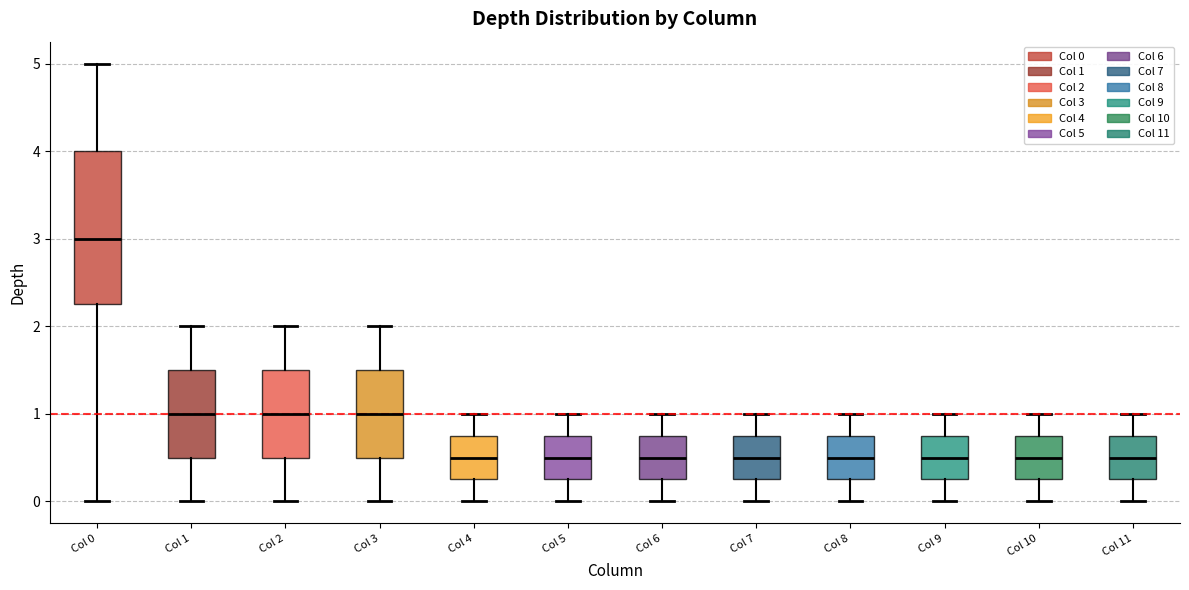

Which box is the tallest, from its lower edge to its upper edge?

Col 0